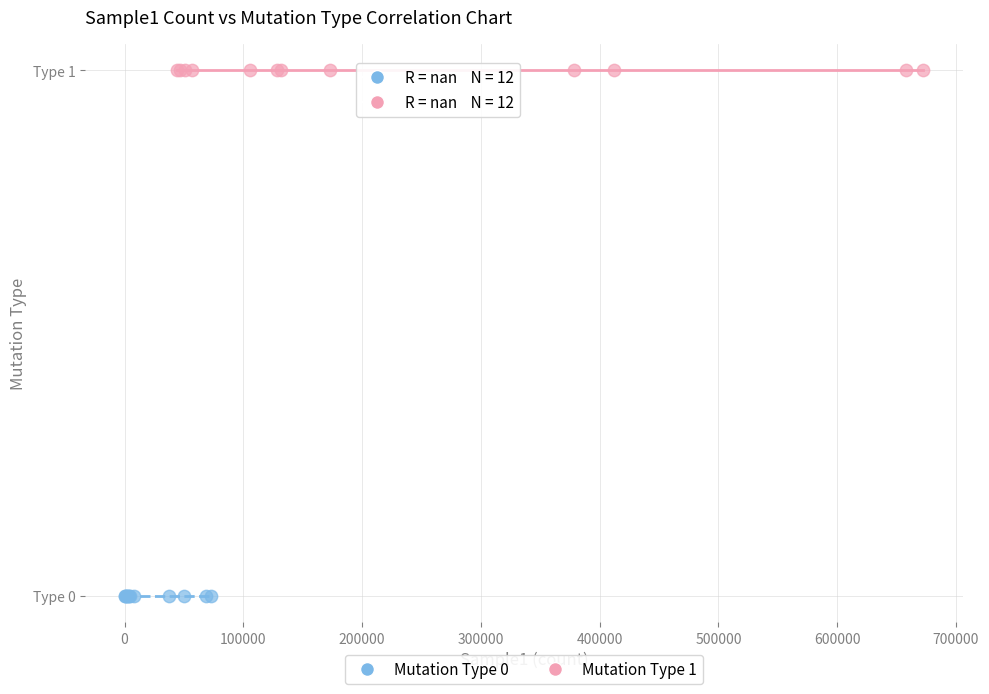

What are all the series names shown in the legend?

Mutation Type 0, Mutation Type 1